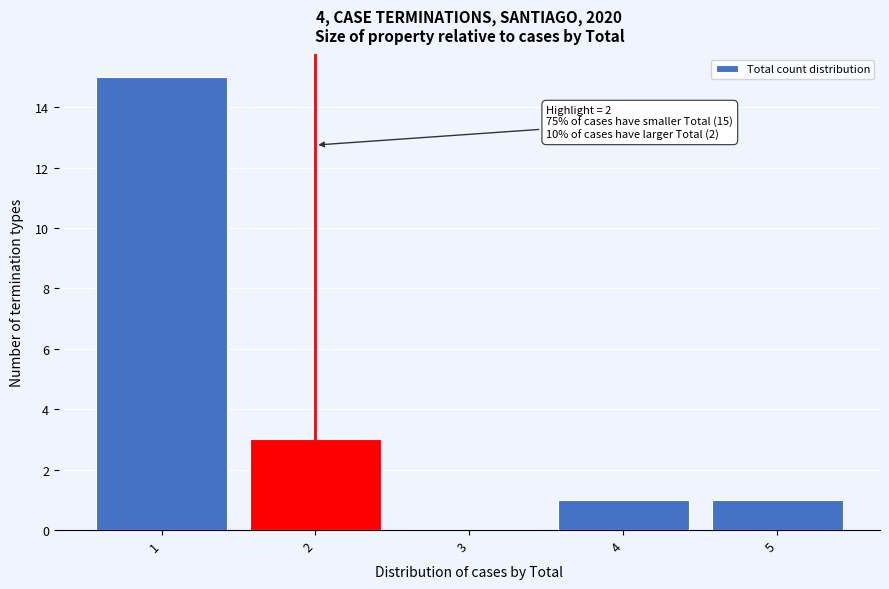

Over which range of the x-axis is the bar tallest?

0.5 to 1.5